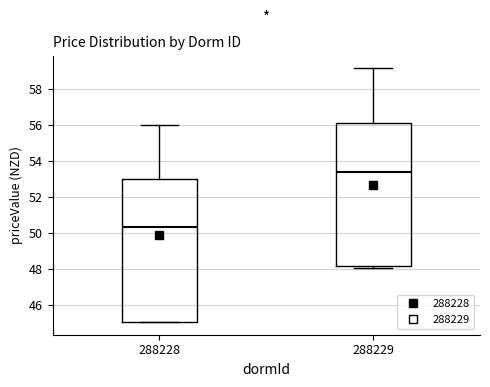

Where is the lower edge of the box at x = 288228 on the y-axis? The values are not printed on the chart, so give them approximately, as read against the axis.

45.0